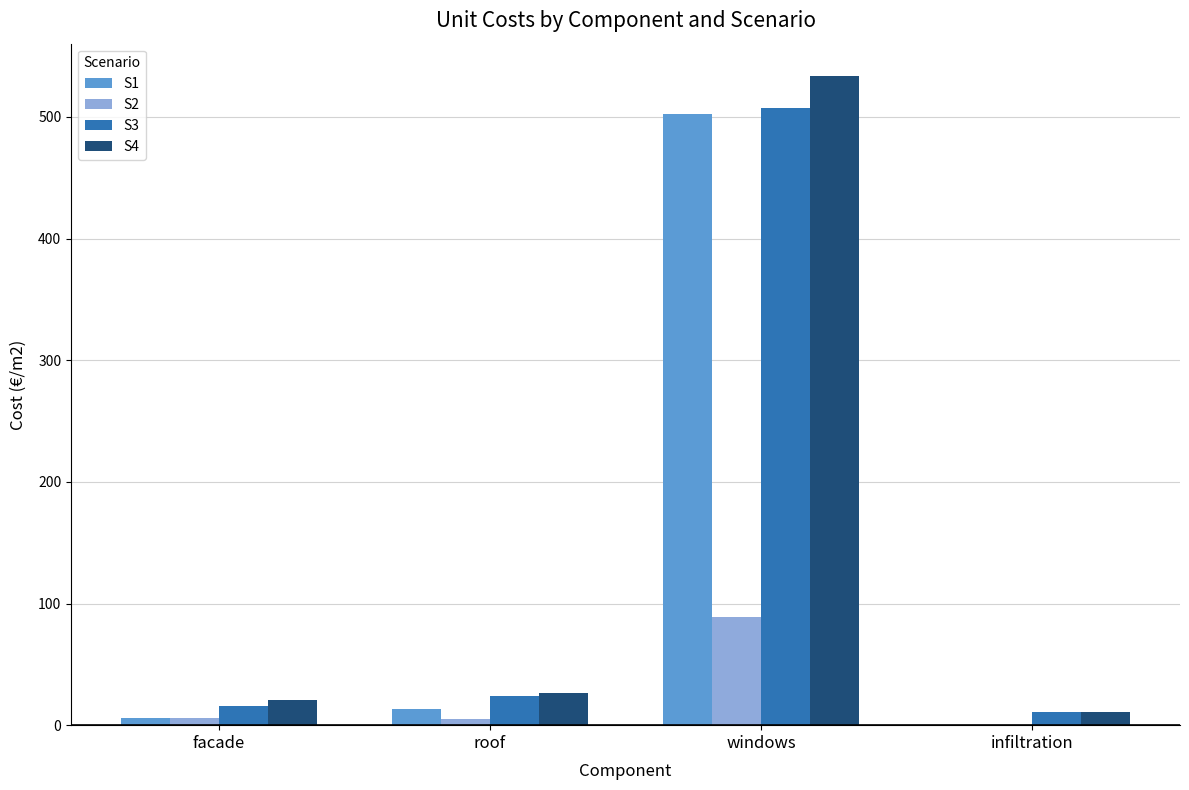

What are all the series names shown in the legend?

S1, S2, S3, S4